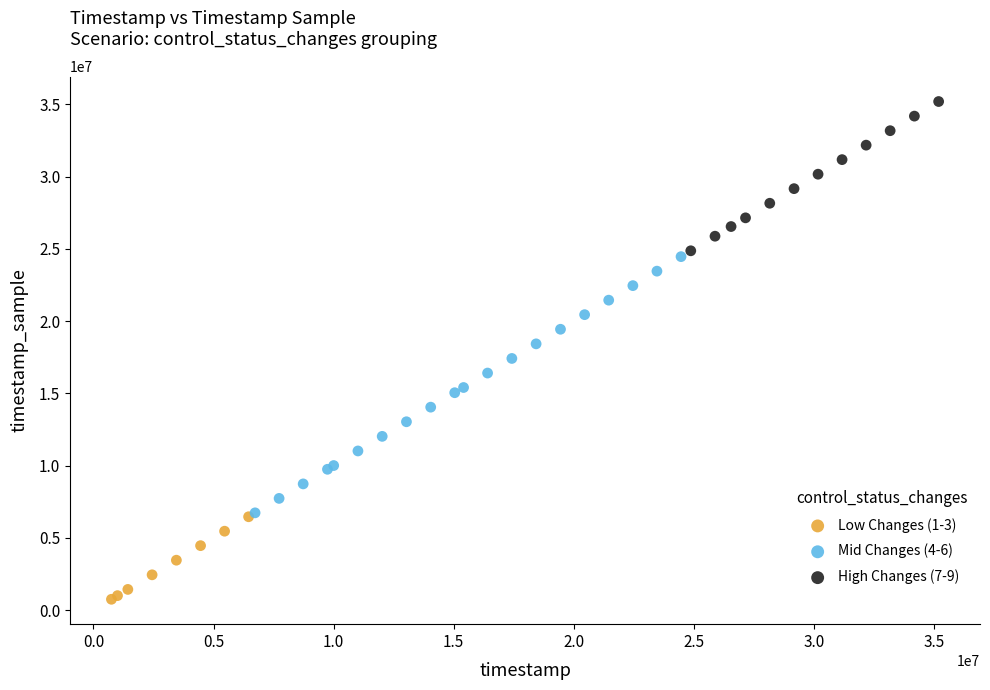

Which series reaches the maximum Y coordinate?

High Changes (7-9)